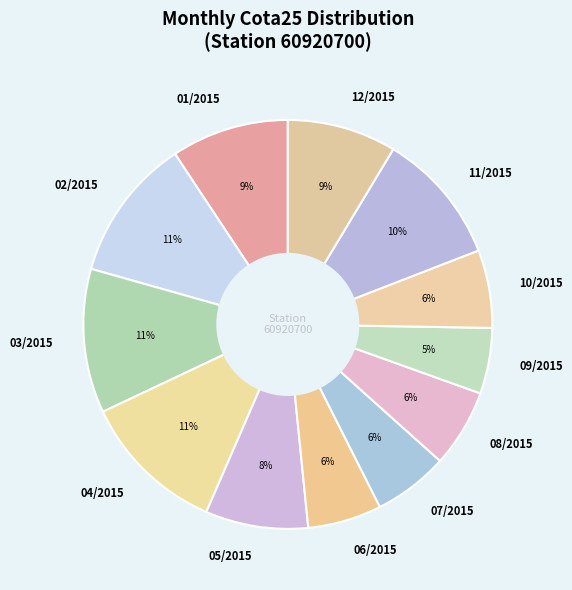

Do 05/2015 and 11/2015 together represent more than half of the pie?

No